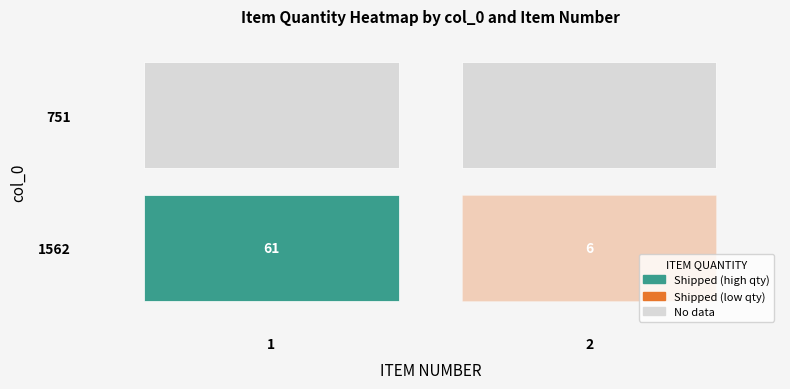

Between 1 and 2, which series saw the biggest shift?

1562